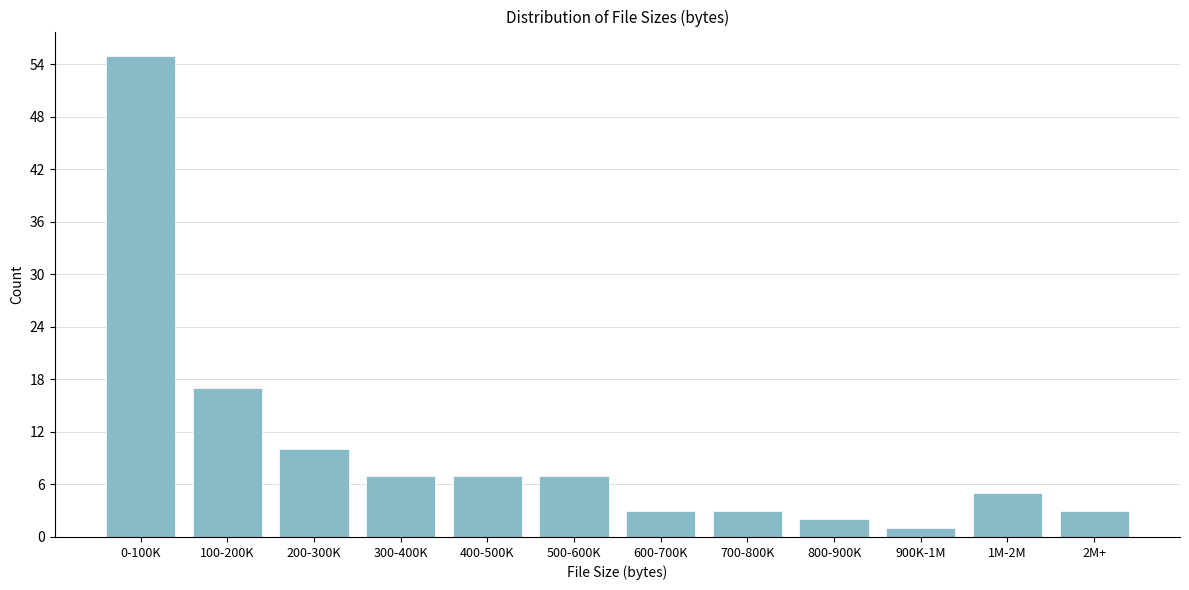

Reading left to right, list all the values displayed in this chart.

0-100K=55	100-200K=17	200-300K=10	300-400K=7	400-500K=7	500-600K=7	600-700K=3	700-800K=3	800-900K=2	900K-1M=1	1M-2M=5	2M+=3